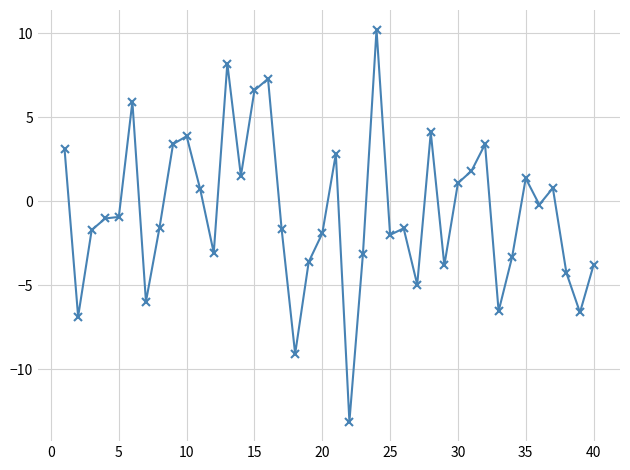

How many categories are shown in the chart?

40